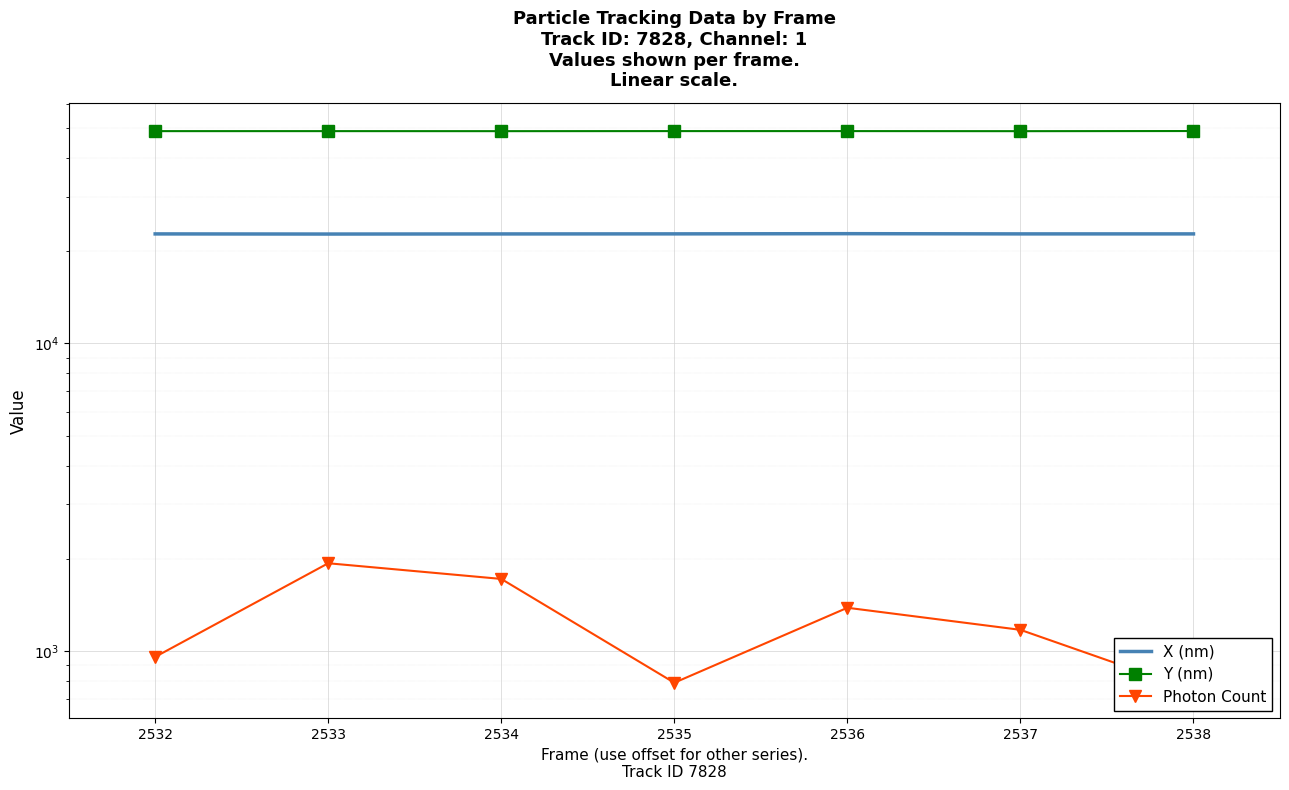

Which series has the largest total across all categories?

Y (nm)